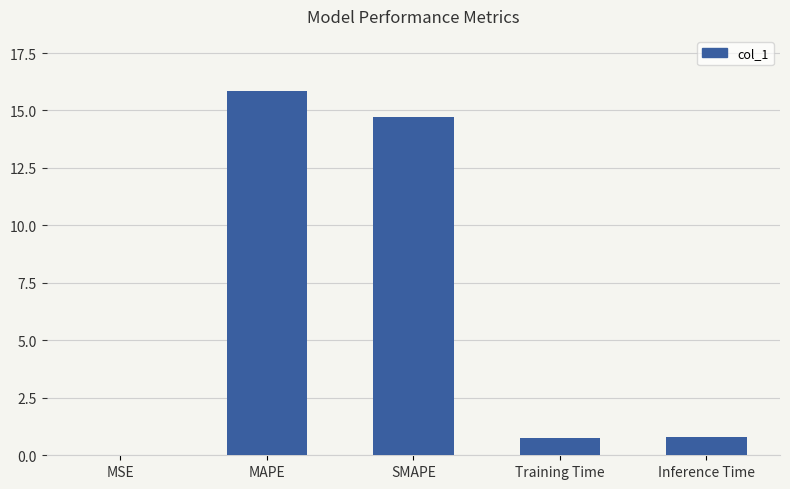

What is the approximate value at Inference Time?

0.8